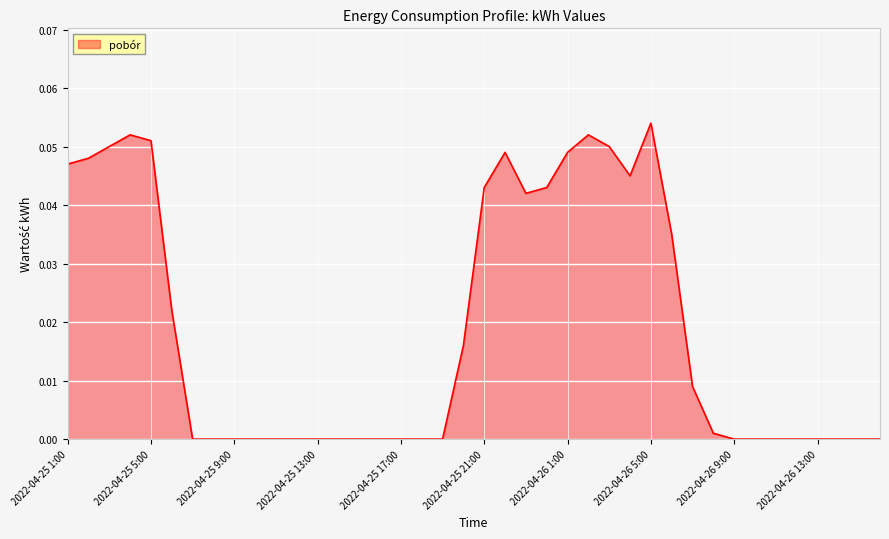

What is the sum of all values?

0.8